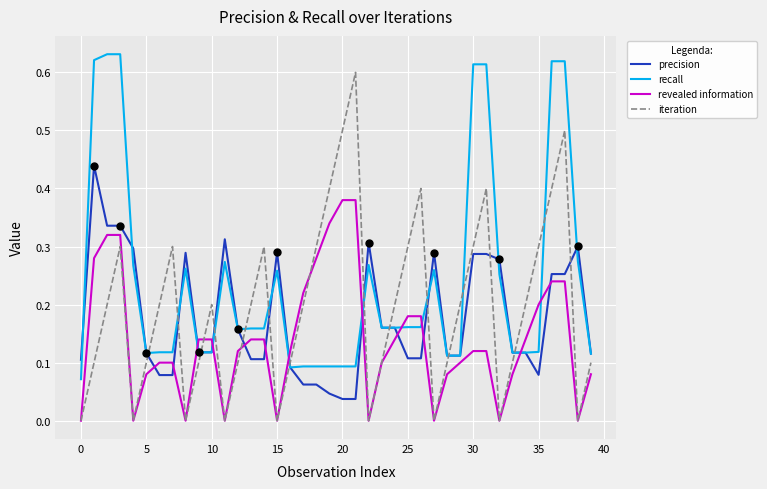

Which series has the largest range (max minus min)?

iteration